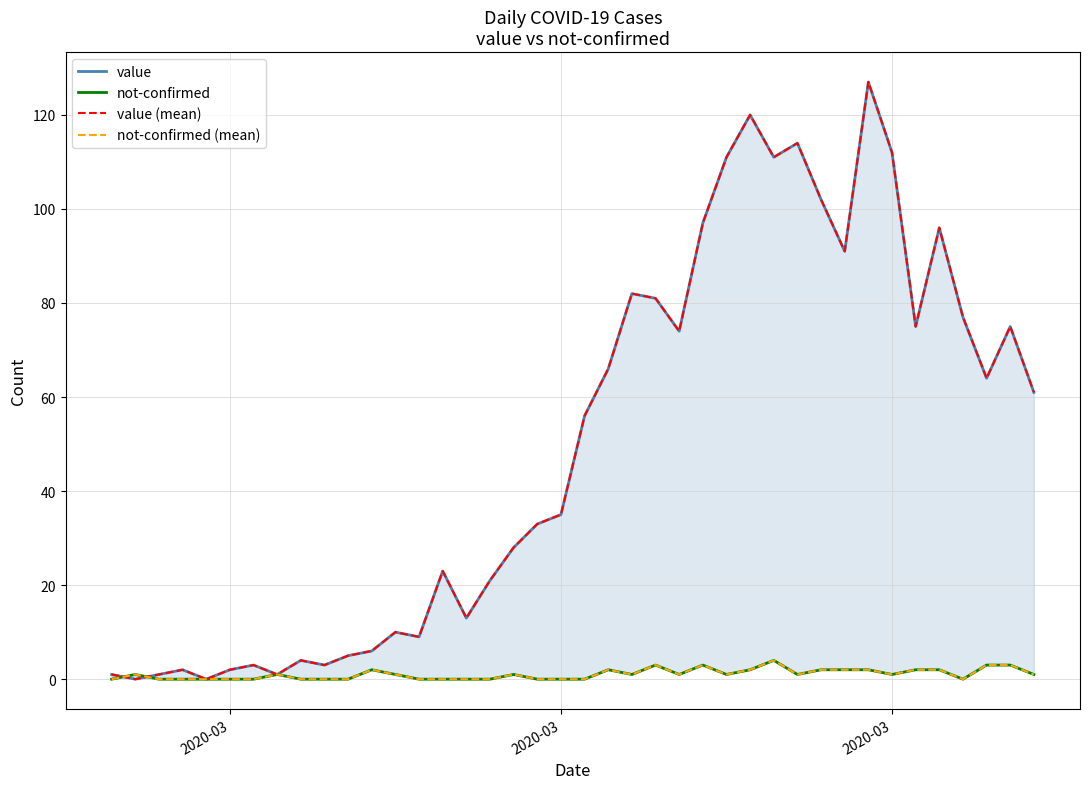

Which series has the widest spread of values?

value